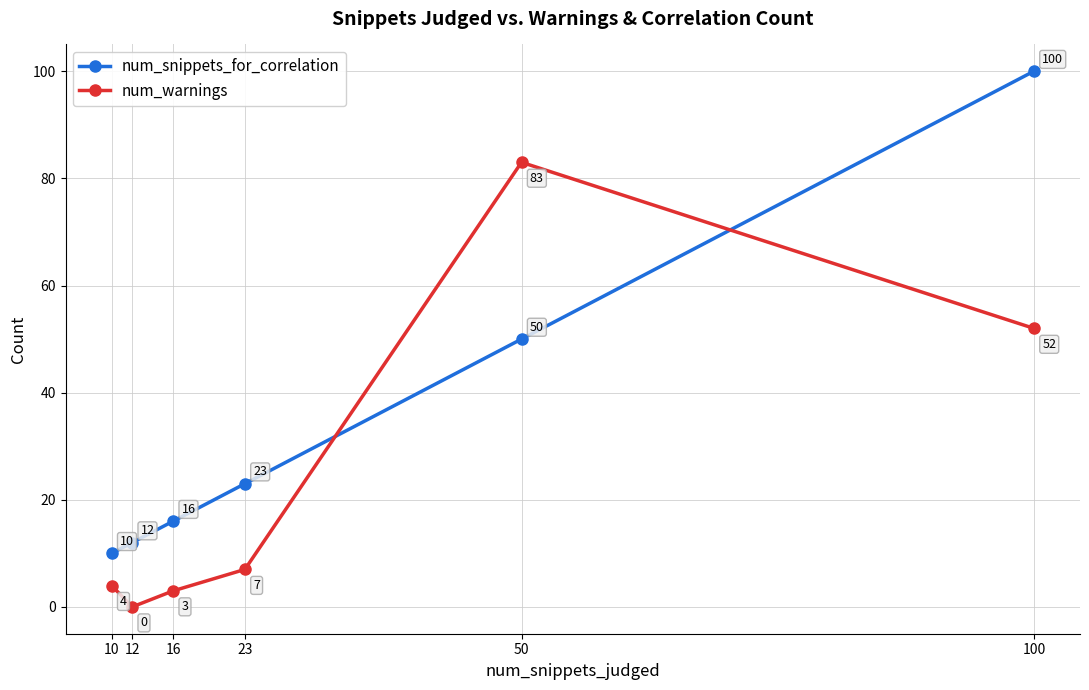

Reading left to right, what are all the values shown in this chart?

num_snippets_for_correlation: 10=10	12=12	16=16	23=23	50=50	100=100
num_warnings: 10=4	12=0	16=3	23=7	50=83	100=52